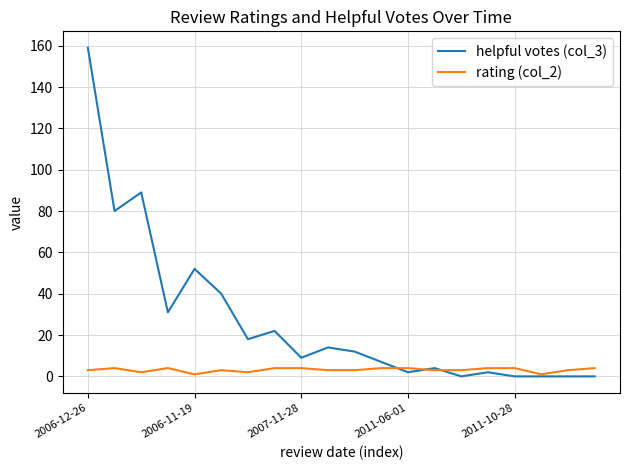

Which series ends up on top after the final intersection of helpful votes (col_3) and rating (col_2)?

rating (col_2)